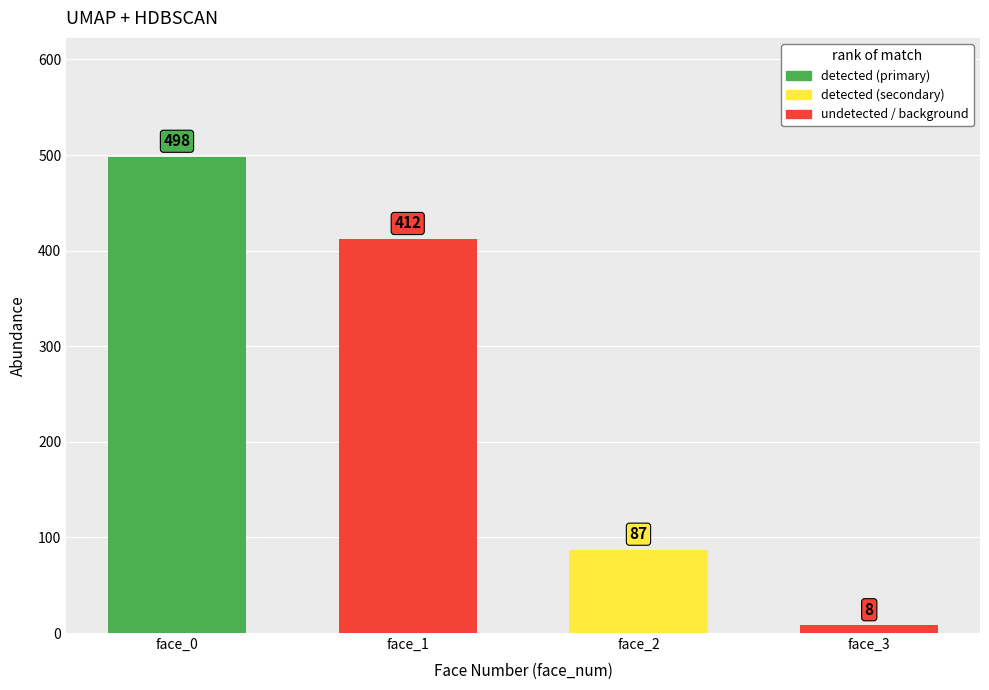

How many data points does each series have?

4